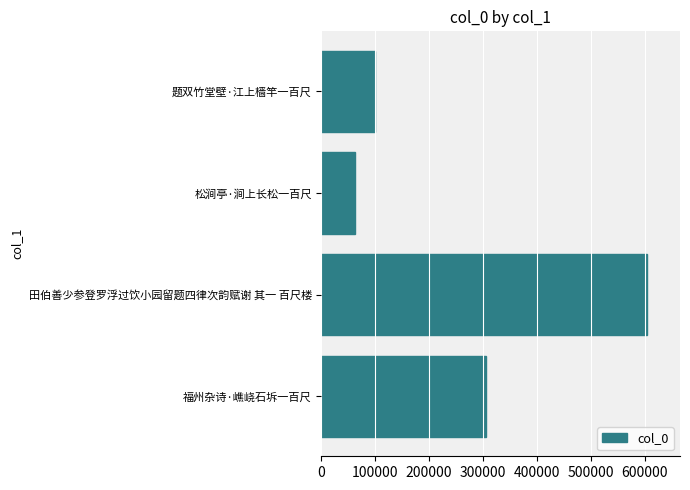

What is the difference between the maximum and second lowest values?

504906